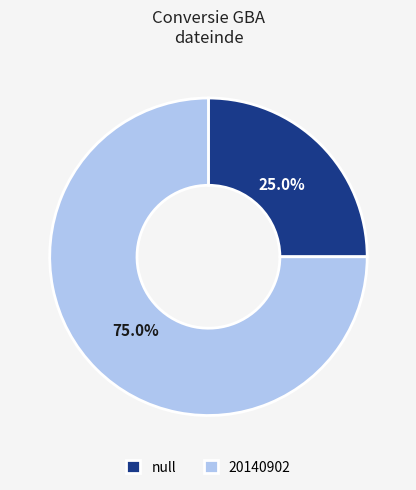

To the nearest percent, what is the combined percentage of 20140902 and null?

100%